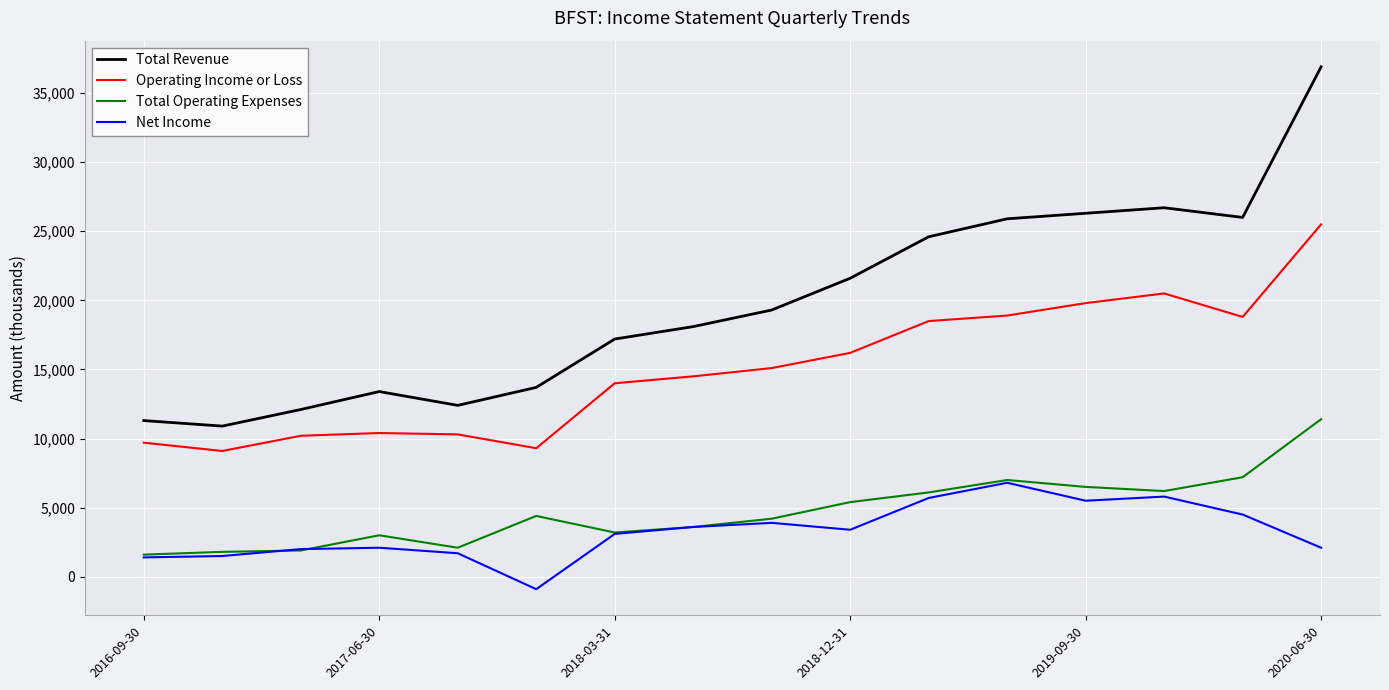

True or false: Total Operating Expenses and Total Revenue intersect in this chart.

False